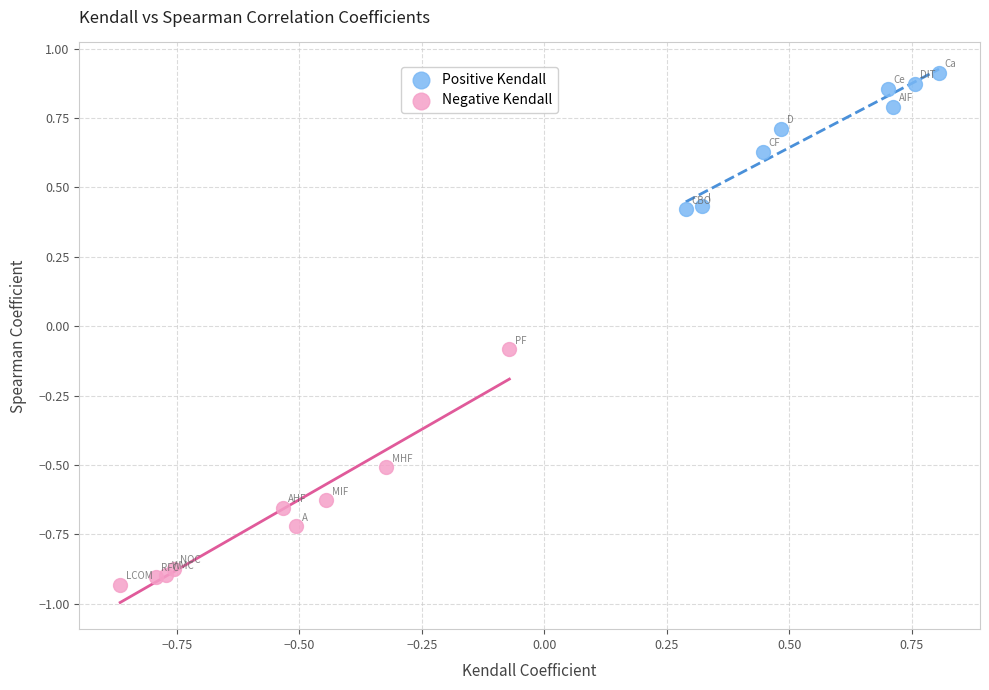

Which series has the largest Y range (max minus min)?

Negative Kendall